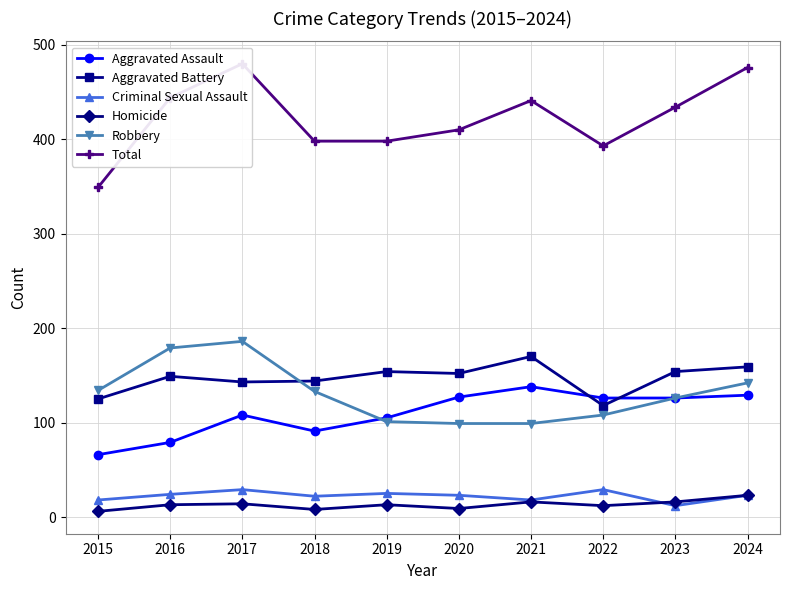

The Robbery series shows 78 at 2016. True or false?

False